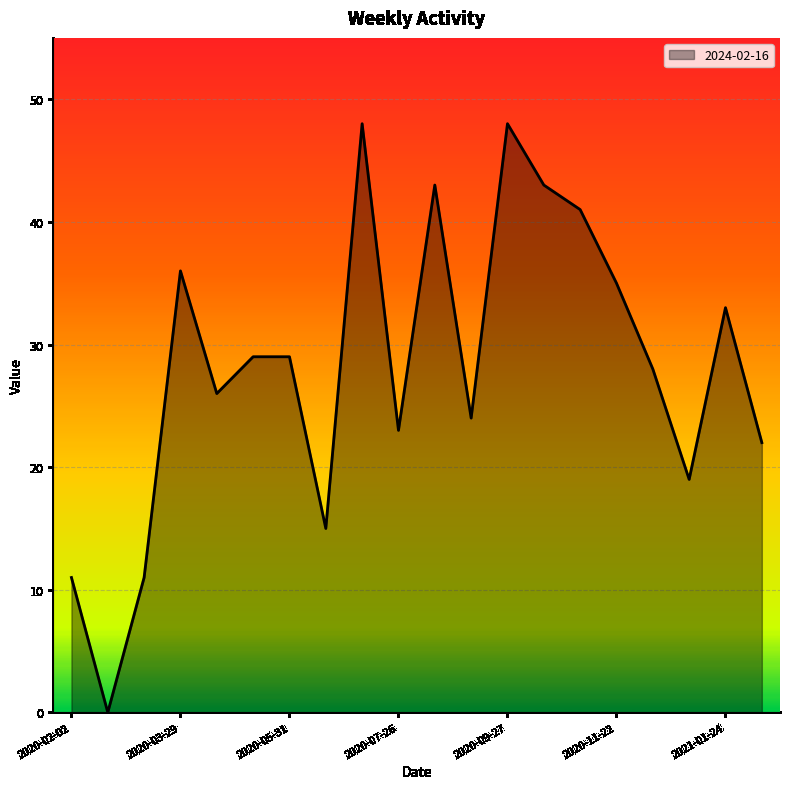

What is the difference between the maximum and minimum values?

48